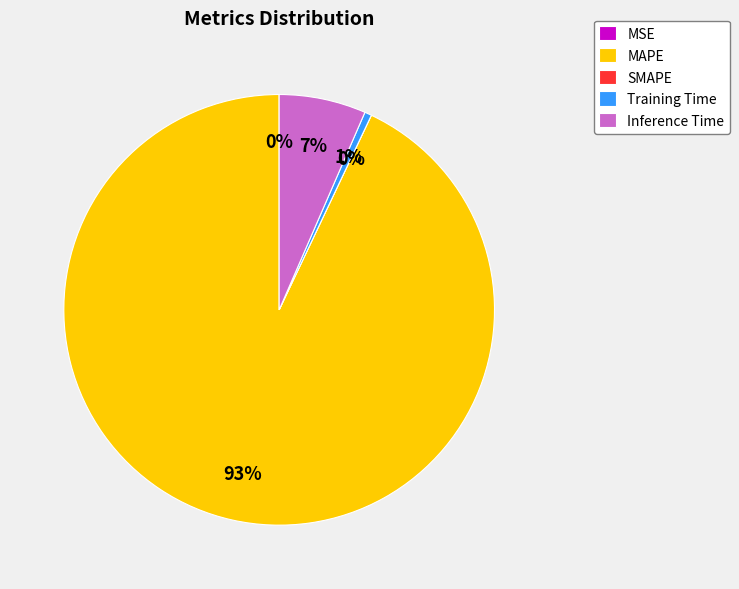

True or false: MSE accounts for 0% of the total.

True